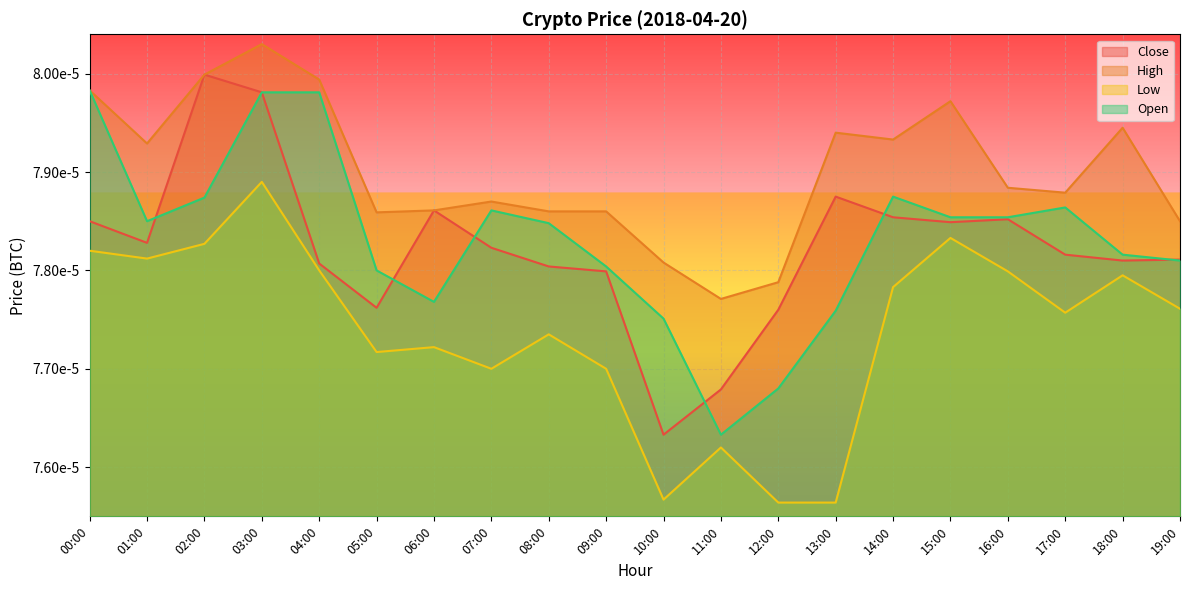

Is it true that High equals 0.0 at 18:00?

False